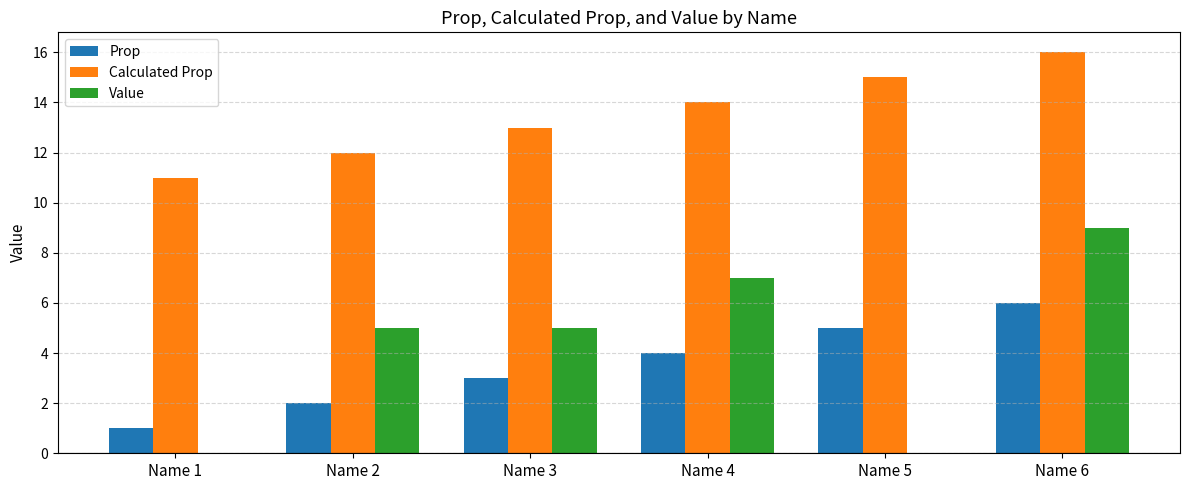

How many groups of bars are there?

6